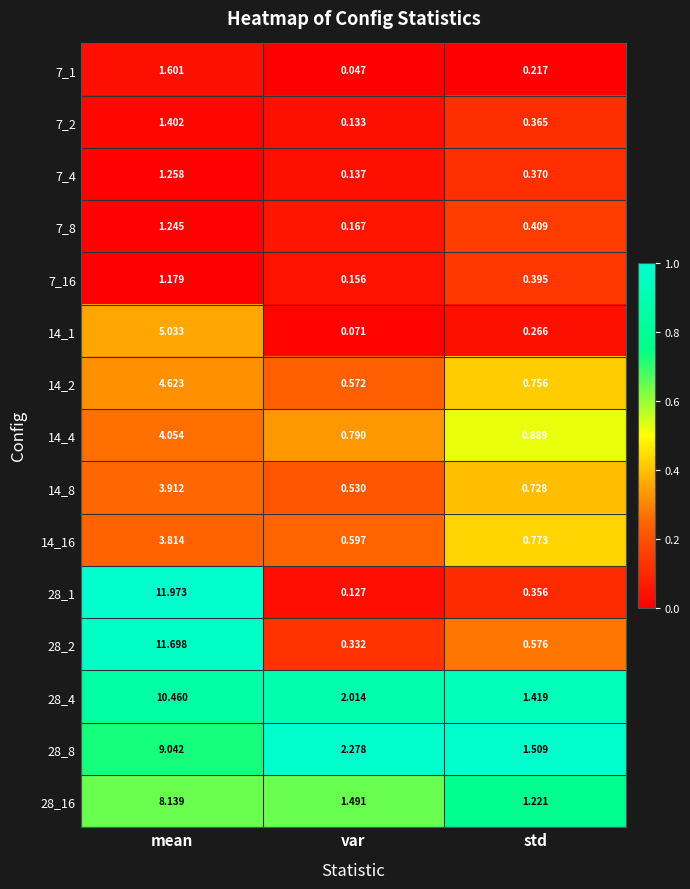

Which series has the widest spread of values?

28_1